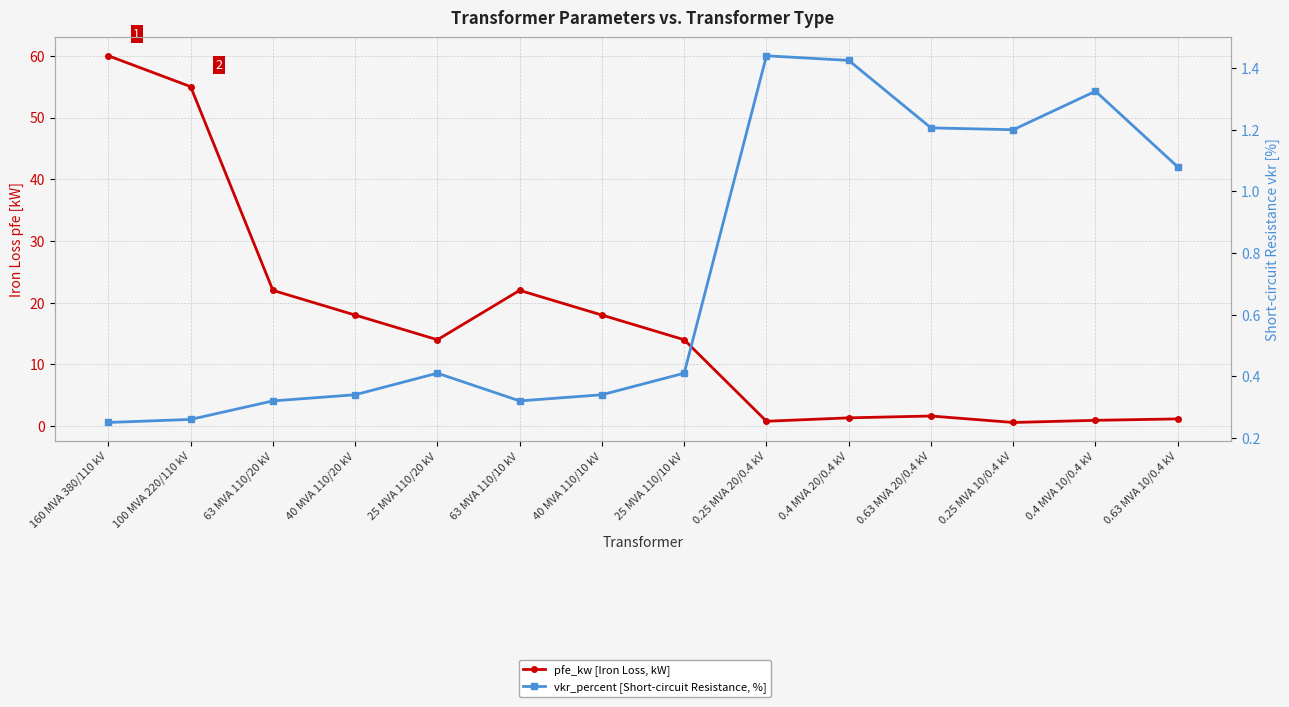

What is the spread (max minus min) of values at 25 MVA 110/20 kV?

13.6